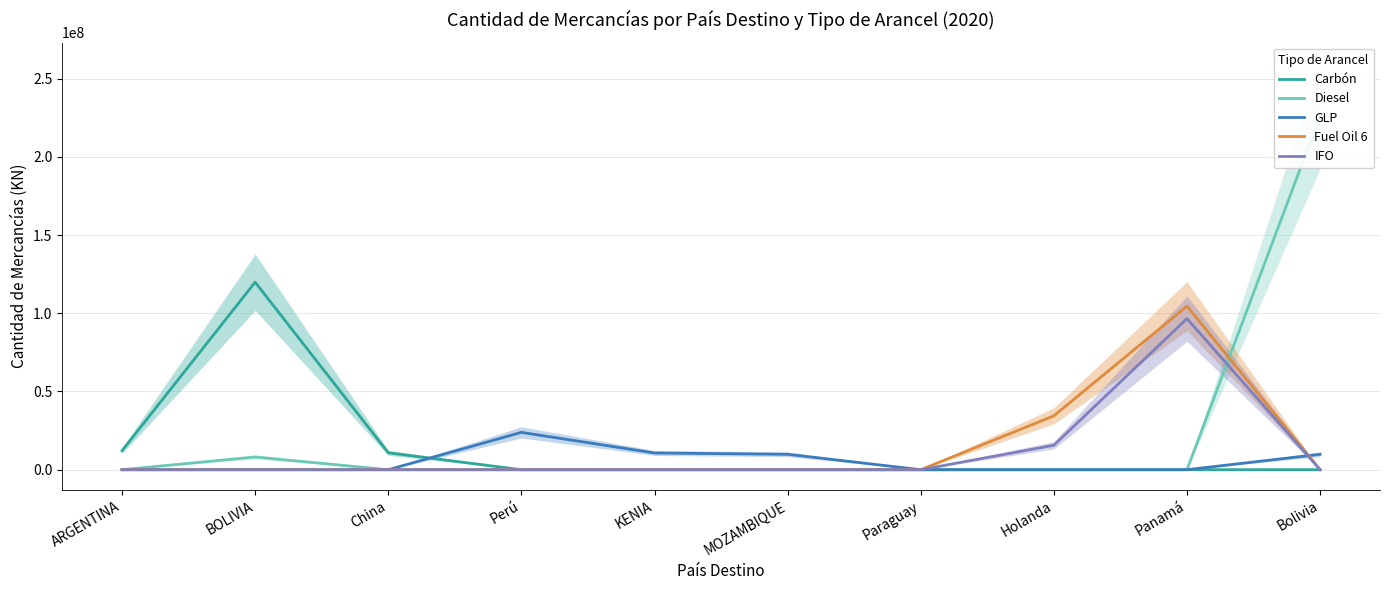

Does the chart display data point markers on the line(s)?

No